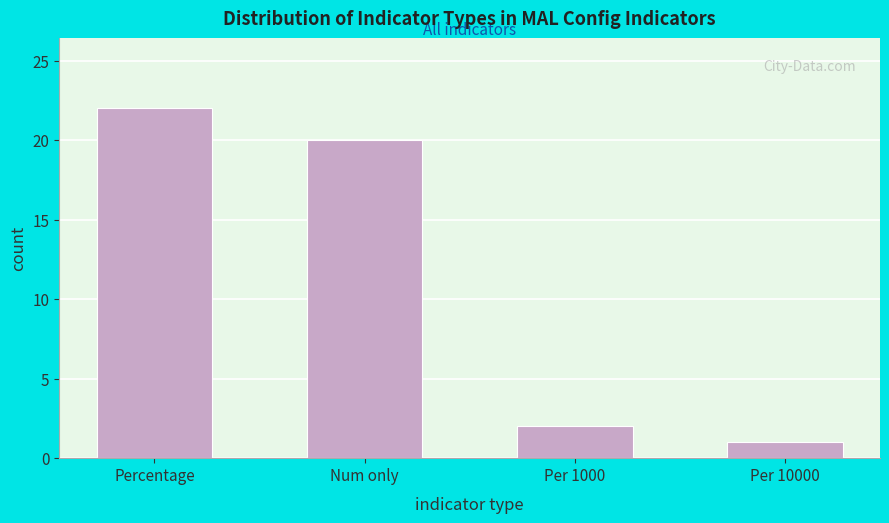

Reading left to right, extract all data points from this chart.

22	20	2	1